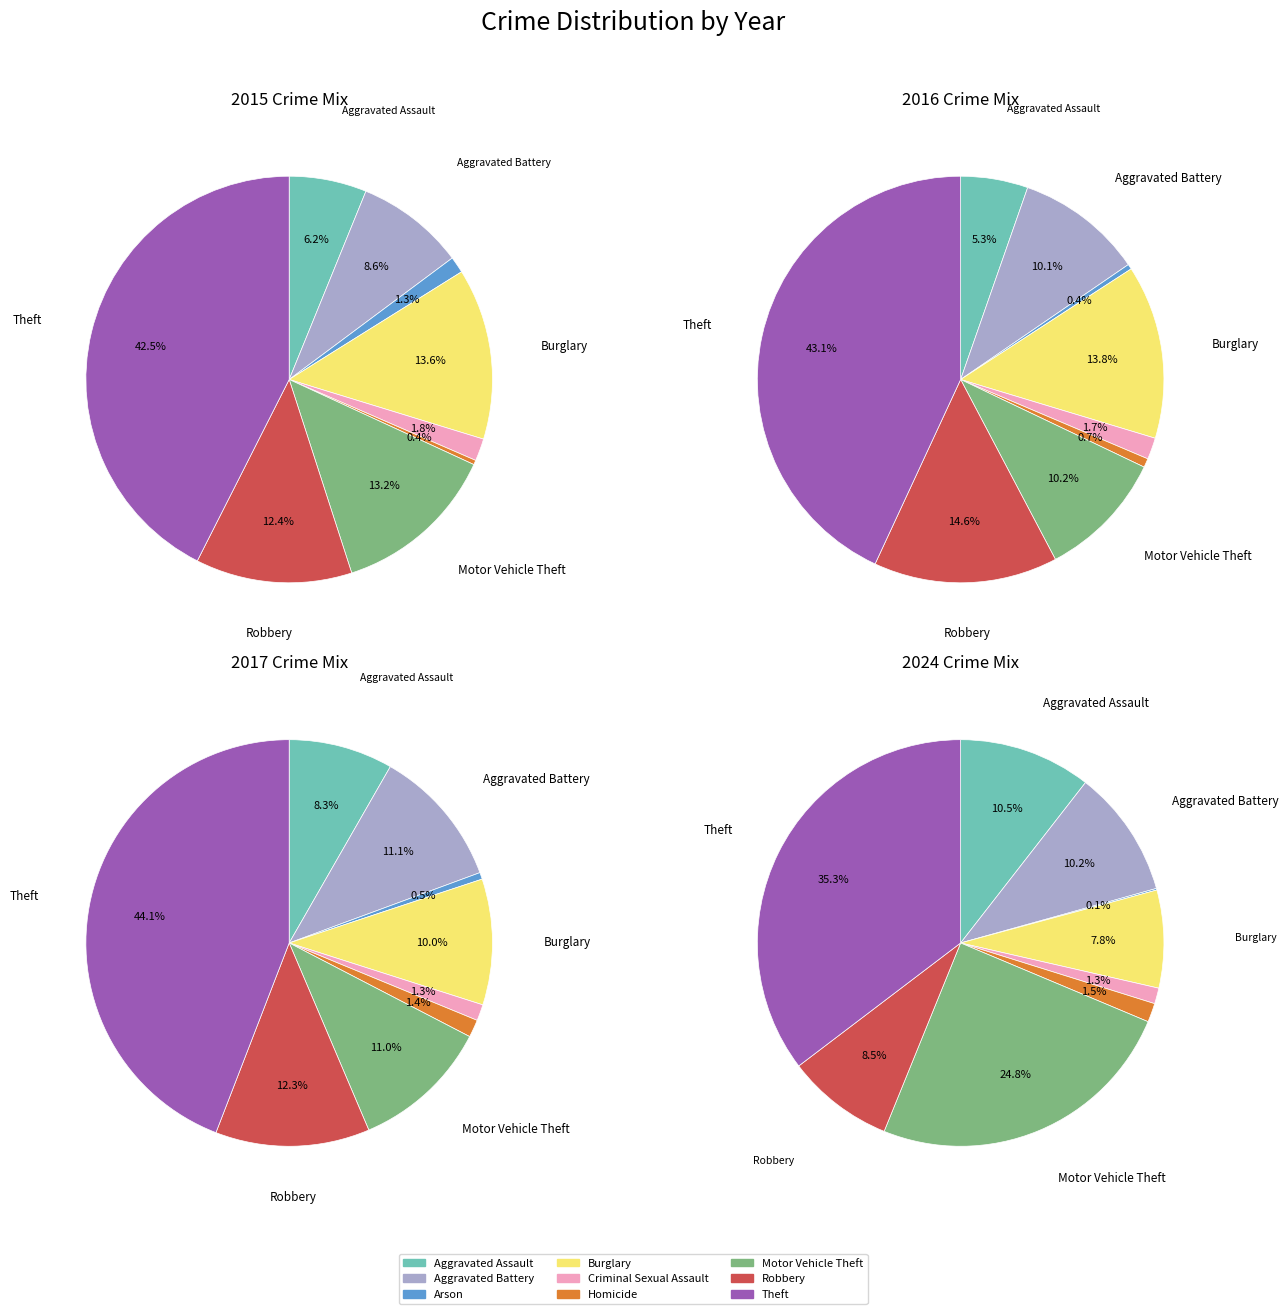

To the nearest percent, what is the average slice percentage?

11%